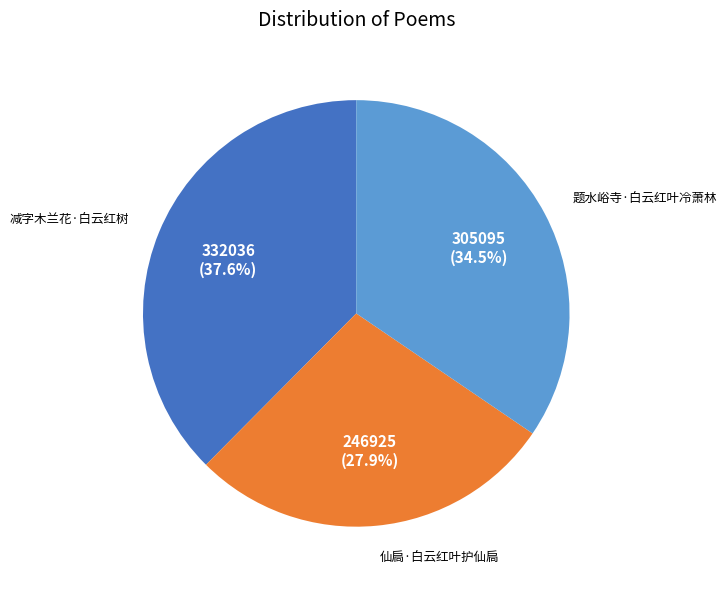

Is there a majority slice in this chart?

No